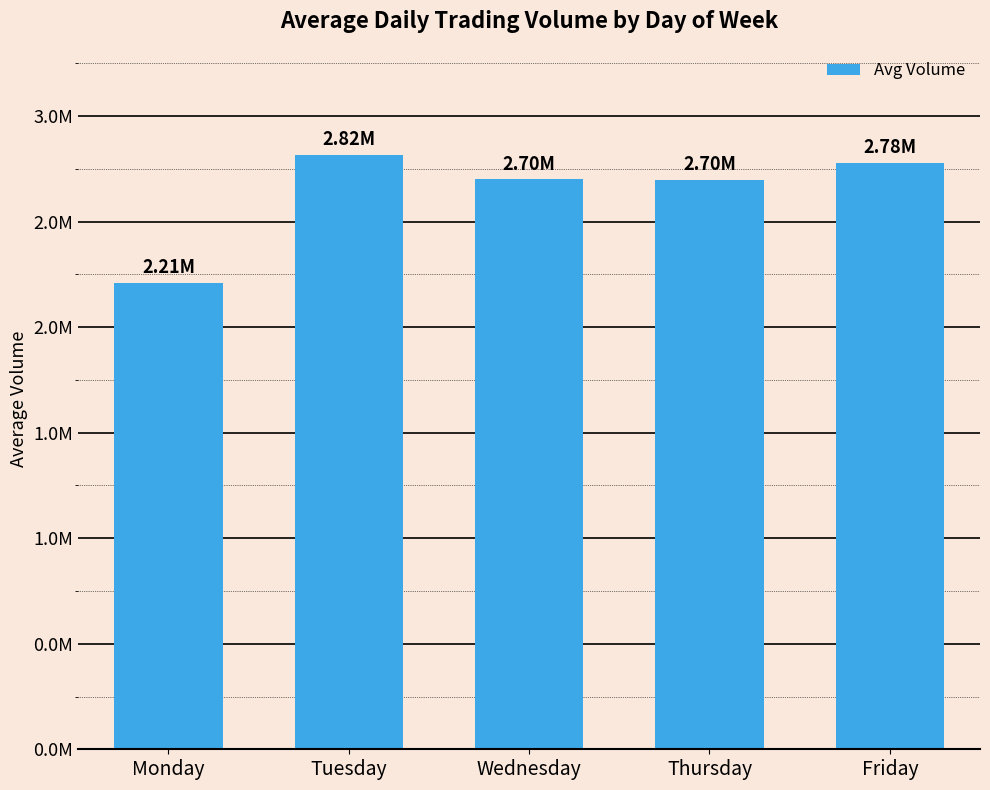

Reading right to left, extract all data points from this chart.

Friday=2778329.0	Thursday=2696728.9	Wednesday=2699665.5	Tuesday=2817874.4	Monday=2208508.9